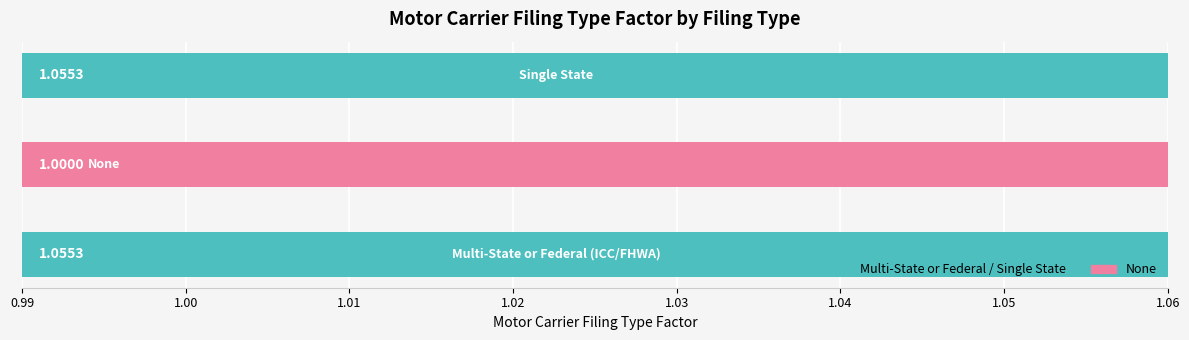

Are the bars horizontal?

Yes